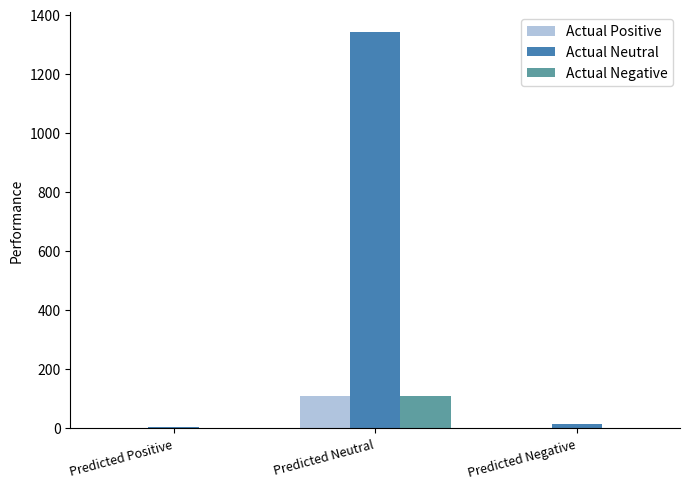

Which series has the largest total across all categories?

Actual Neutral